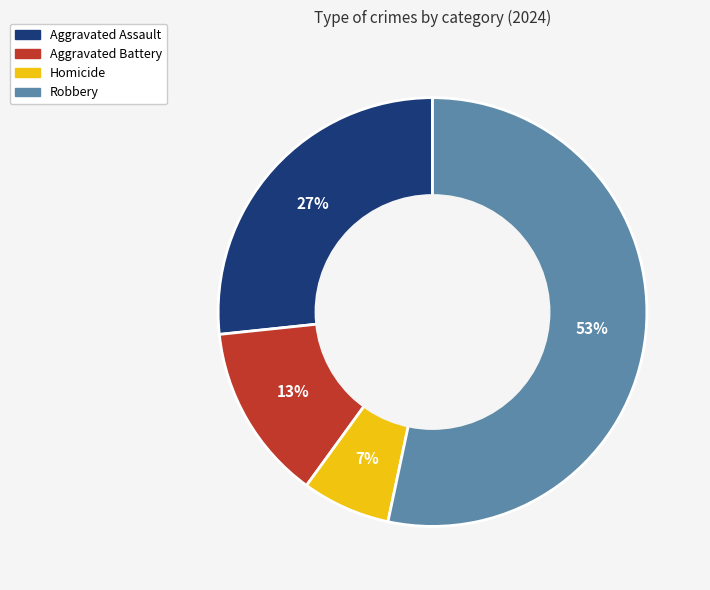

Which has a higher value, Aggravated Assault or Homicide?

Aggravated Assault